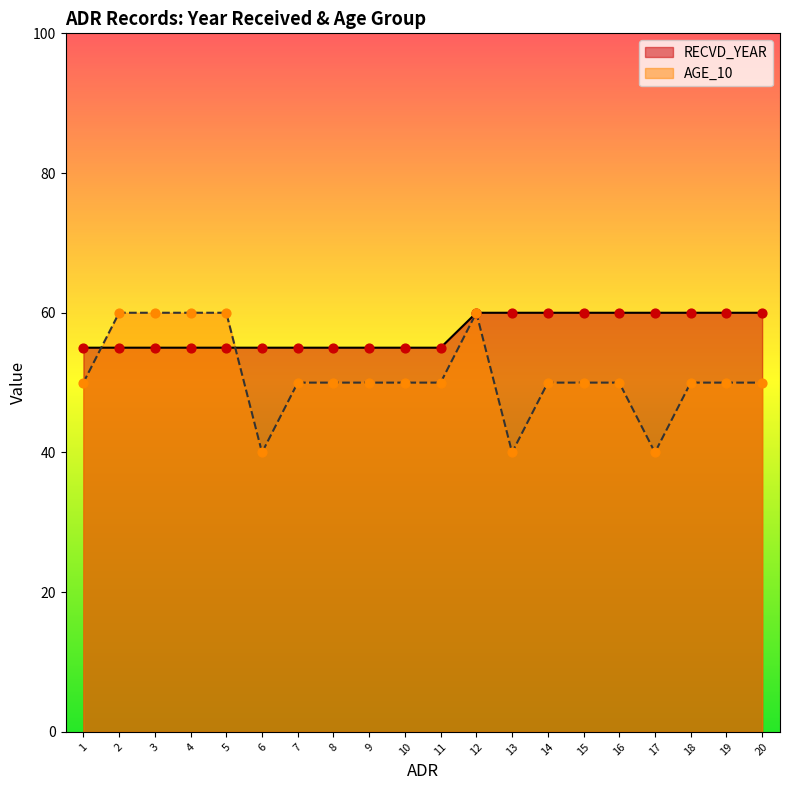

At which category is the sum across all series the highest?

12